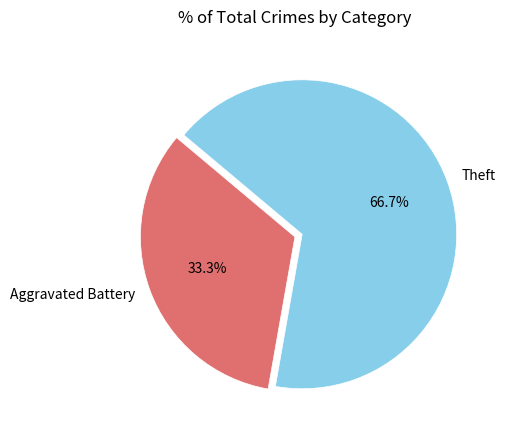

To the nearest percent, what is the average slice percentage?

50%